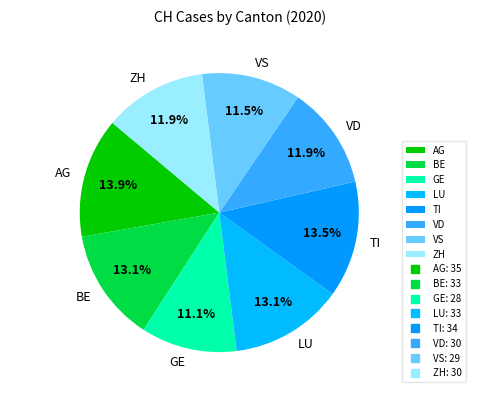

Combined, what portion of the pie is LU and ZH?

25.0%